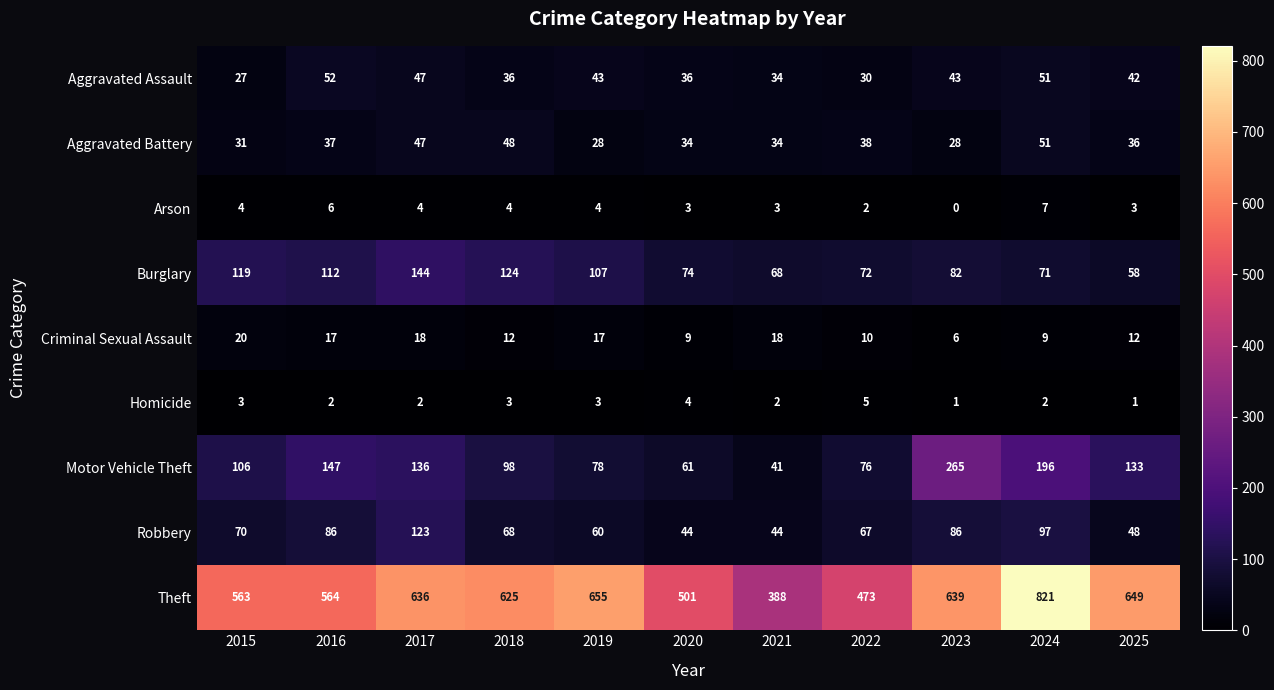

What is the spread (max minus min) of values at 2016?

562